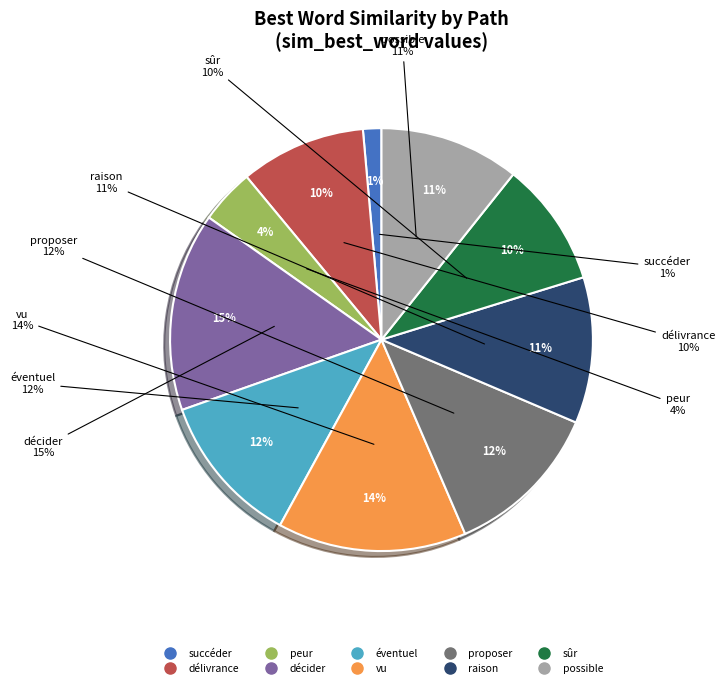

How many slices are in this pie chart?

10